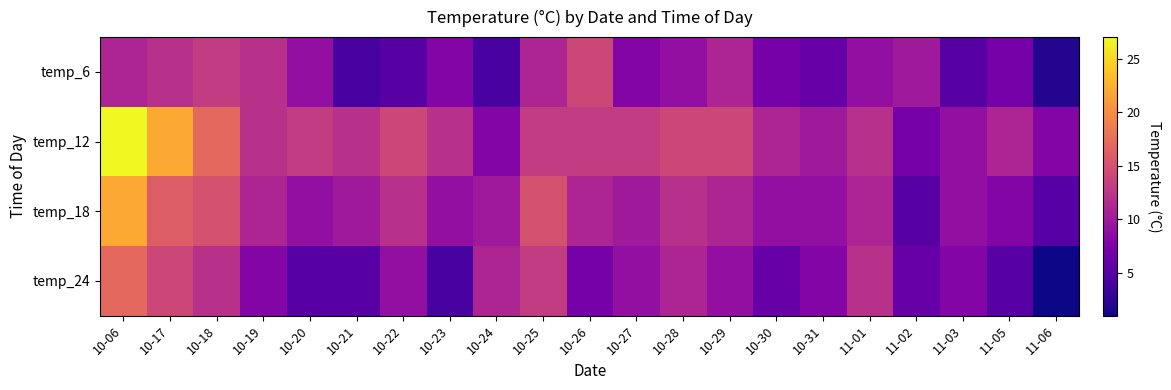

How many categories are shown in the chart?

21